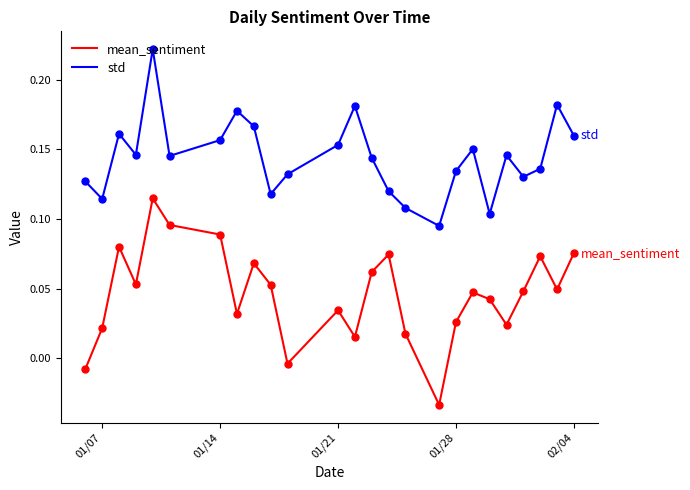

List the series in order of their peak value, highest first.

std, mean_sentiment